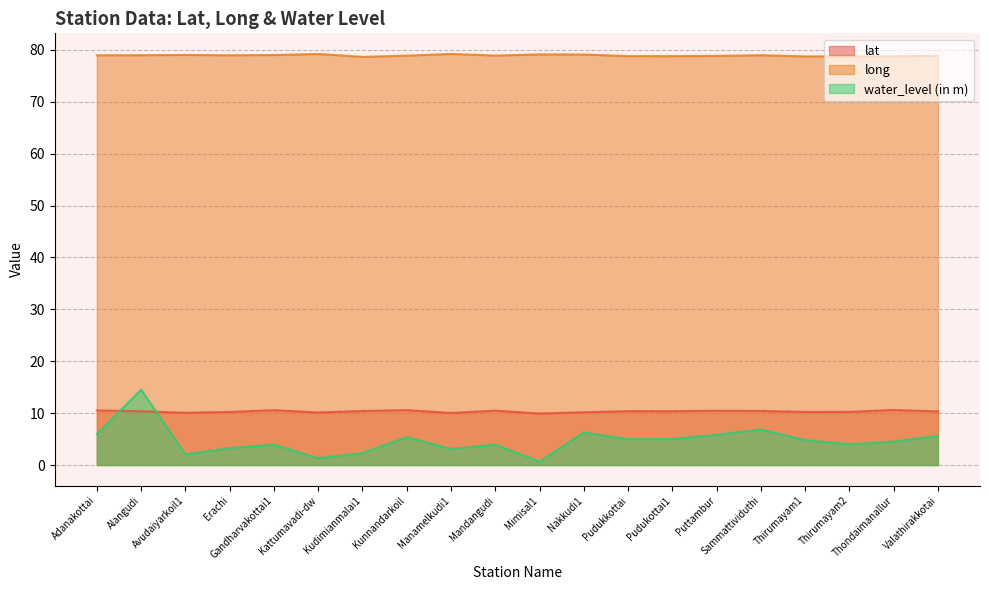

Where is the first local minimum for long?

Erachi